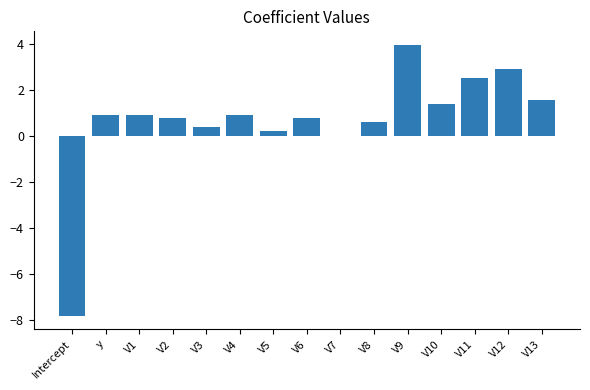

Count the number of data series in this chart.

1